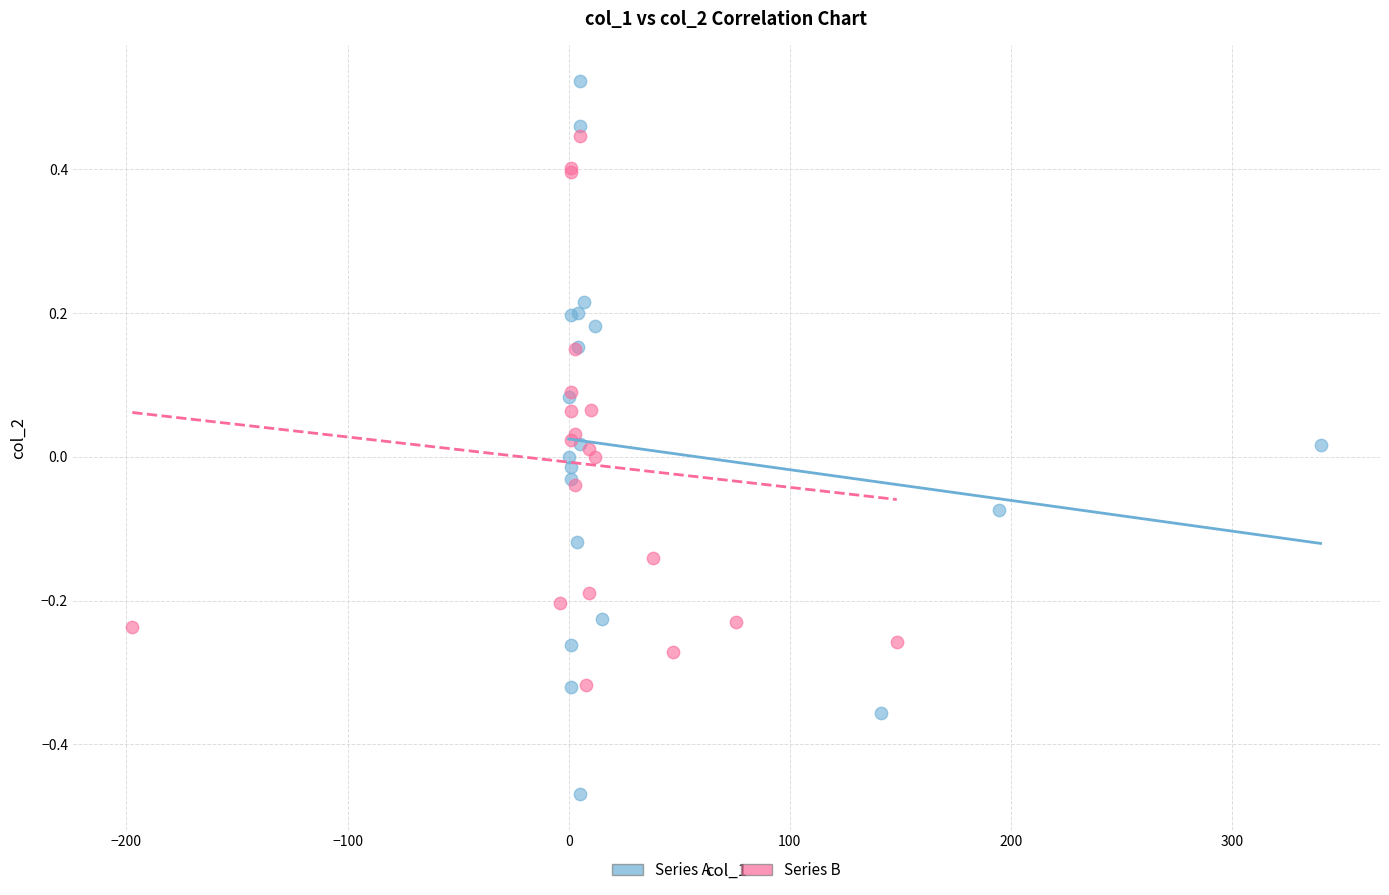

Which series reaches the minimum Y coordinate?

Series A